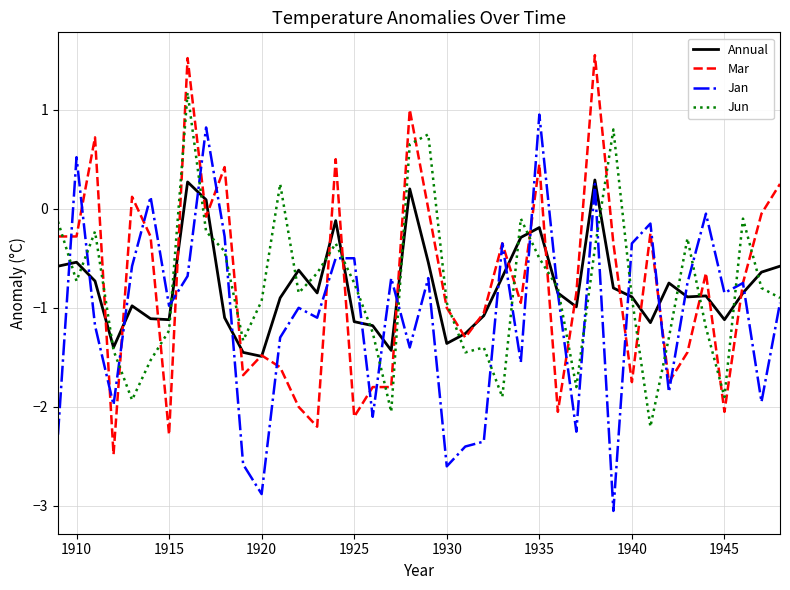

True or false: Mar and Annual cross at least once.

True